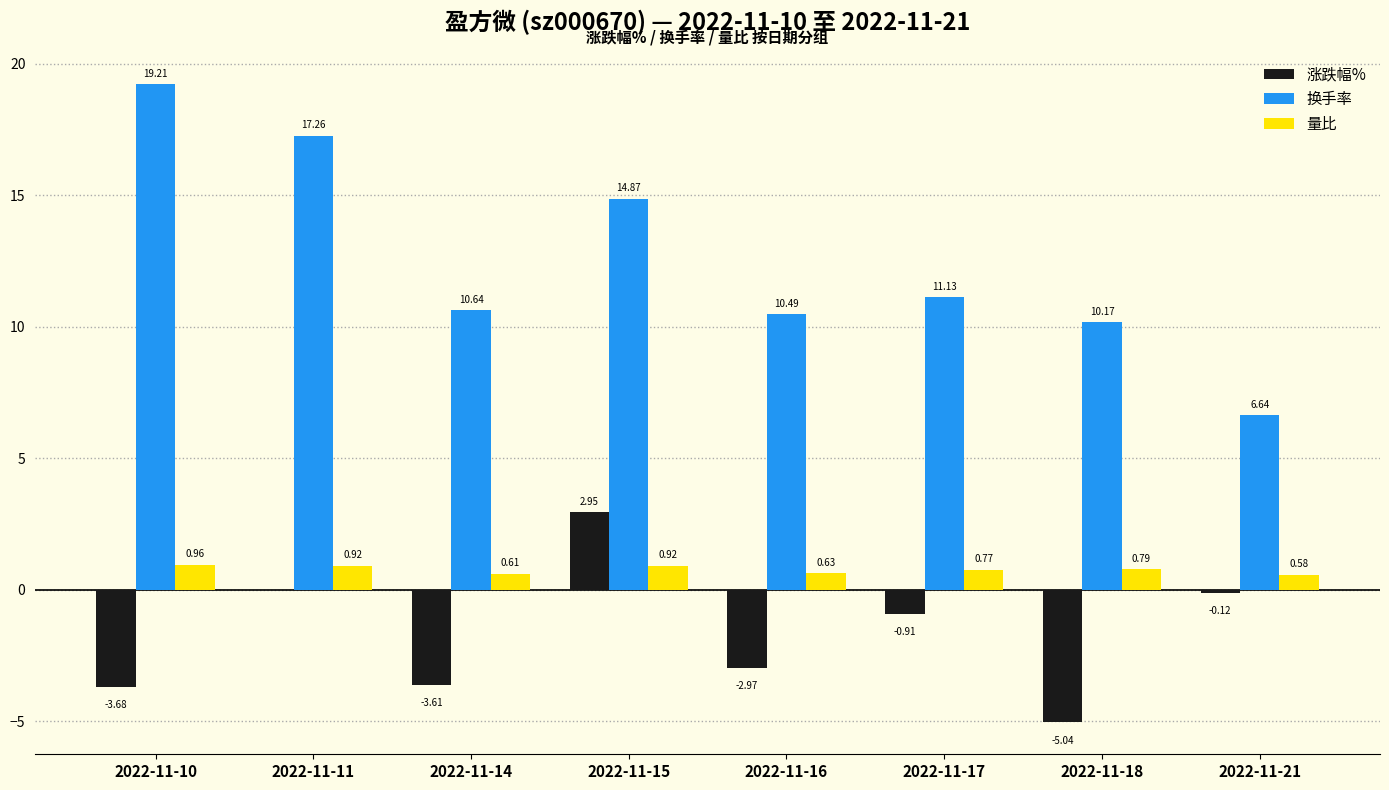

What are all the series names shown in the legend?

涨跌幅%, 换手率, 量比